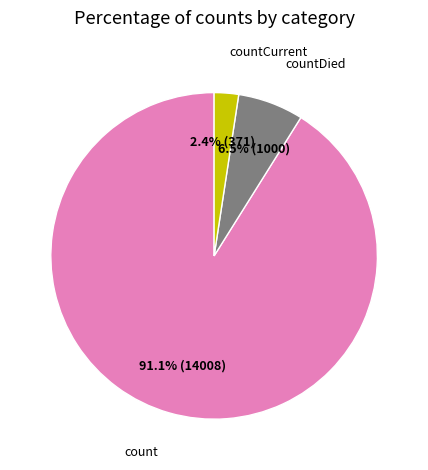

Which slice is the smallest?

countCurrent